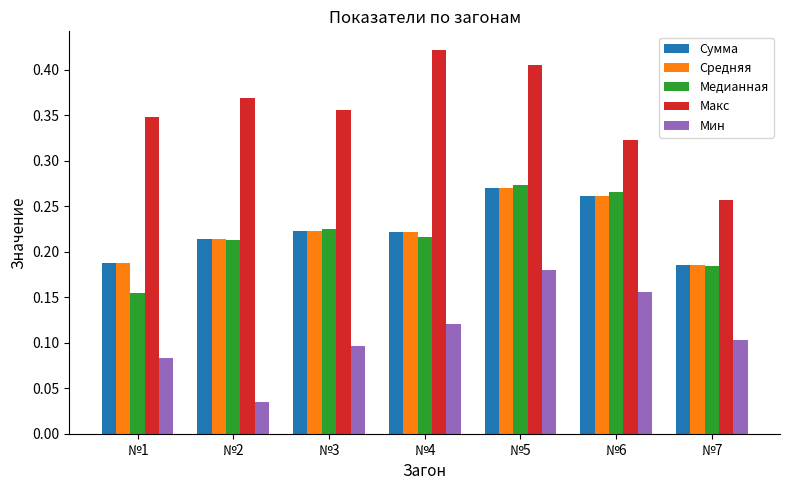

What is the total value across all series at №4?

1.2